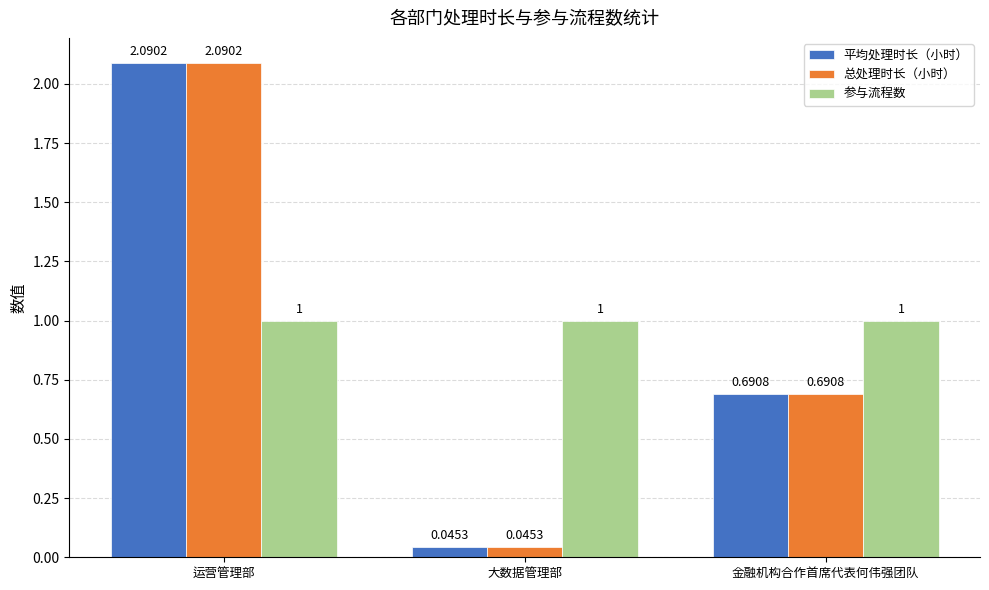

Rank the categories by 平均处理时长（小时） value from highest to lowest.

运营管理部, 金融机构合作首席代表何伟强团队, 大数据管理部